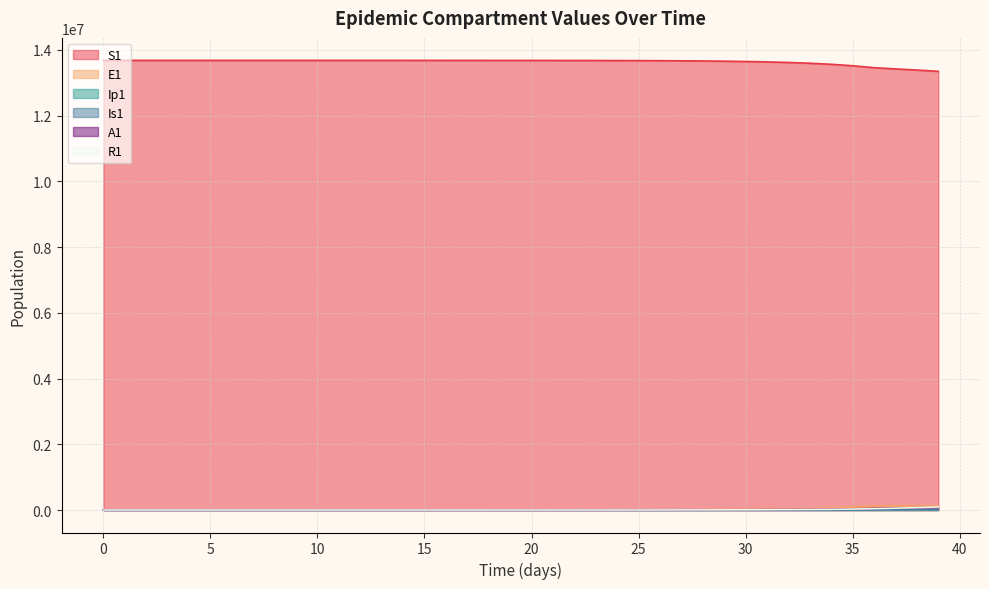

What is the average value of the E1 series?

20398.2